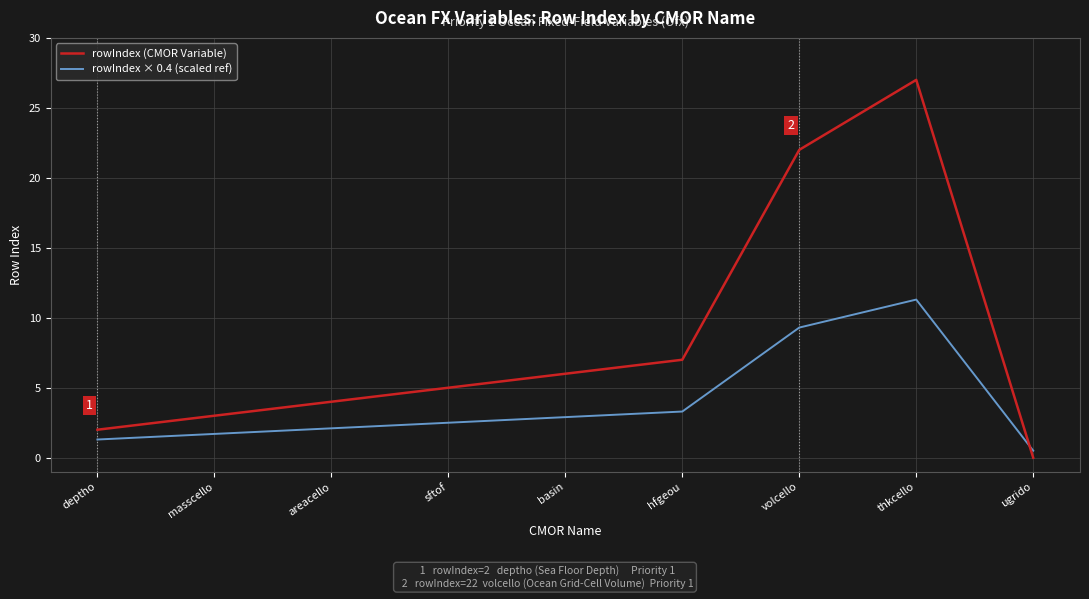

Count the number of data series in this chart.

2